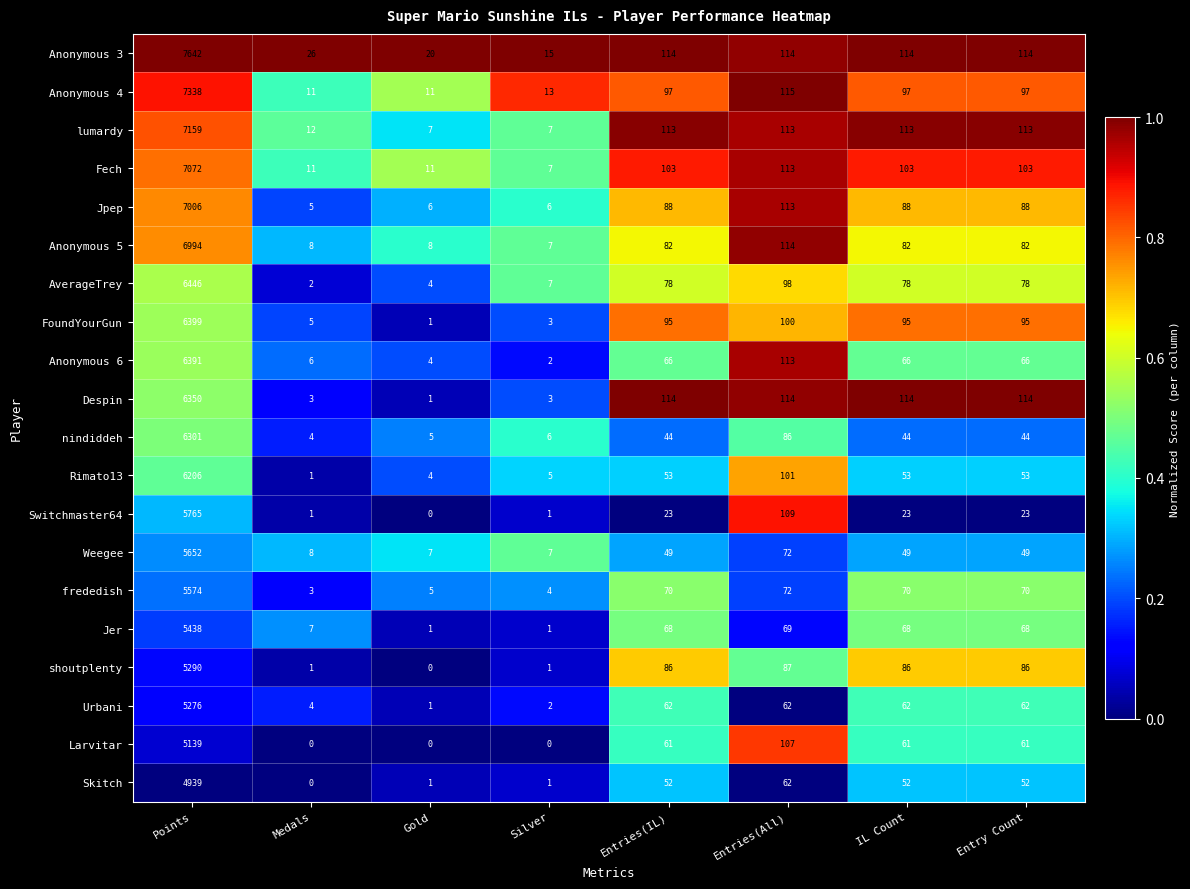

What is the difference between the highest and lowest values at Points?

2703